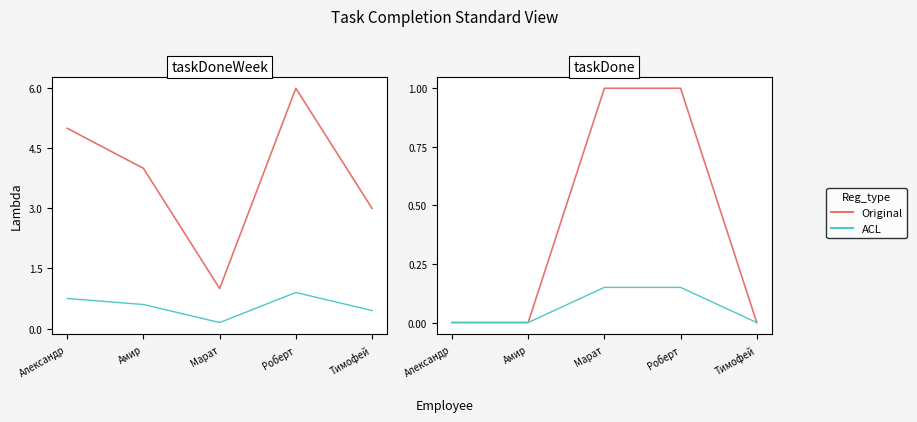

How many distinct data groups are displayed?

2